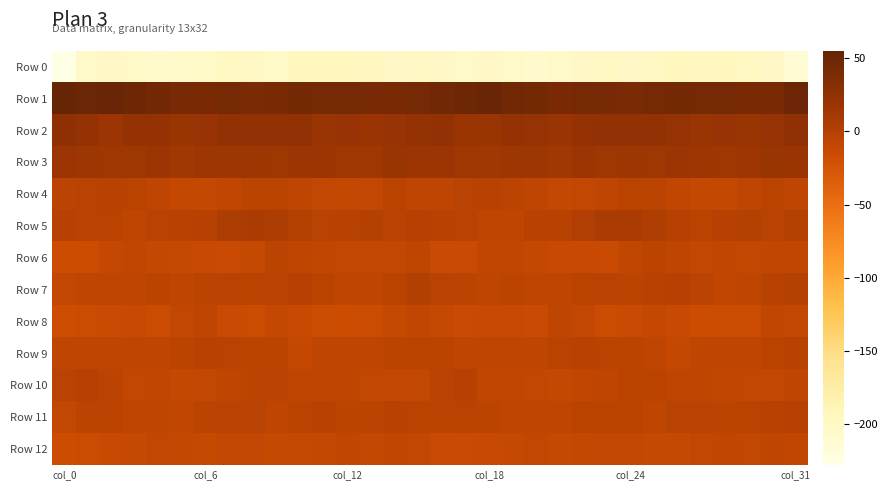

Which label corresponds to the largest value in the chart?

col_0